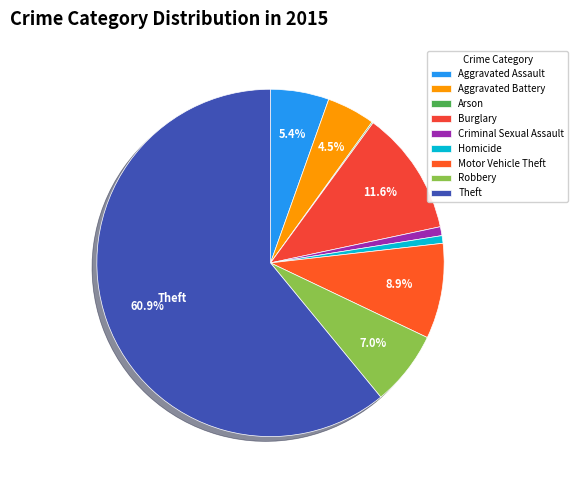

Does any single category account for the majority?

Yes